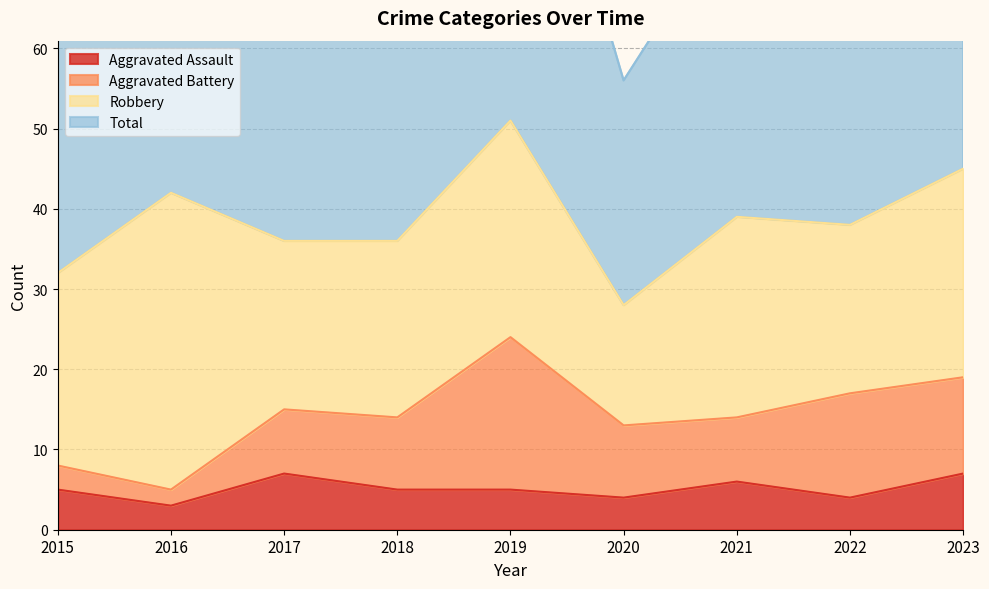

What is the difference between the Total values at 2015 and 2017?

8